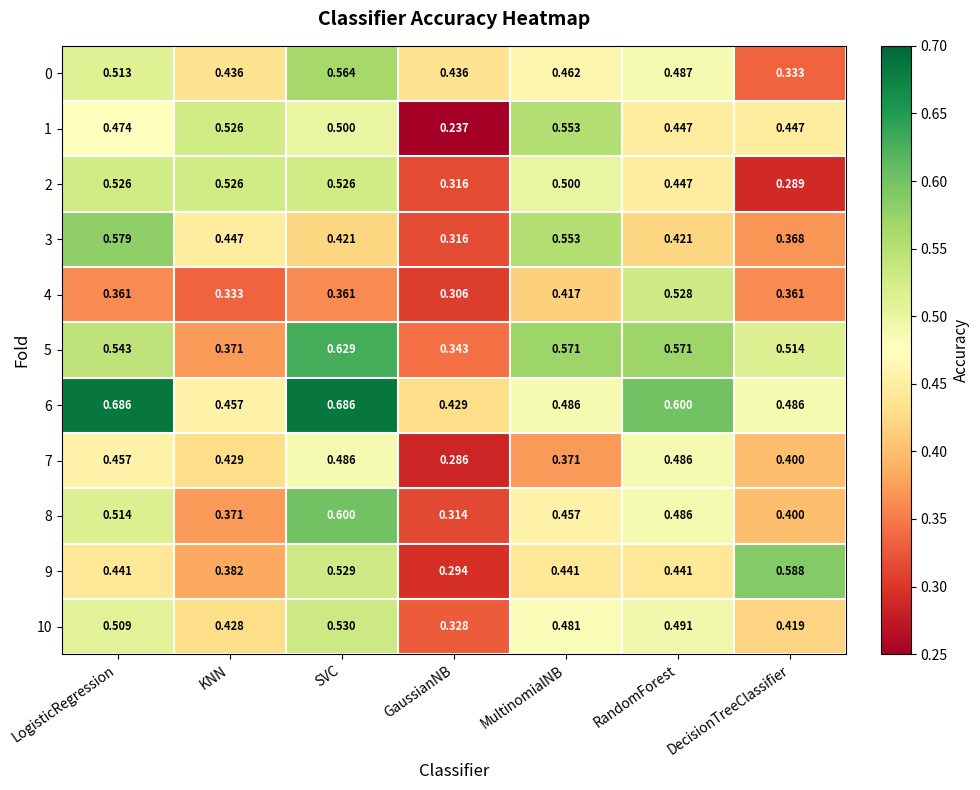

Which label corresponds to the smallest value in the chart?

GaussianNB